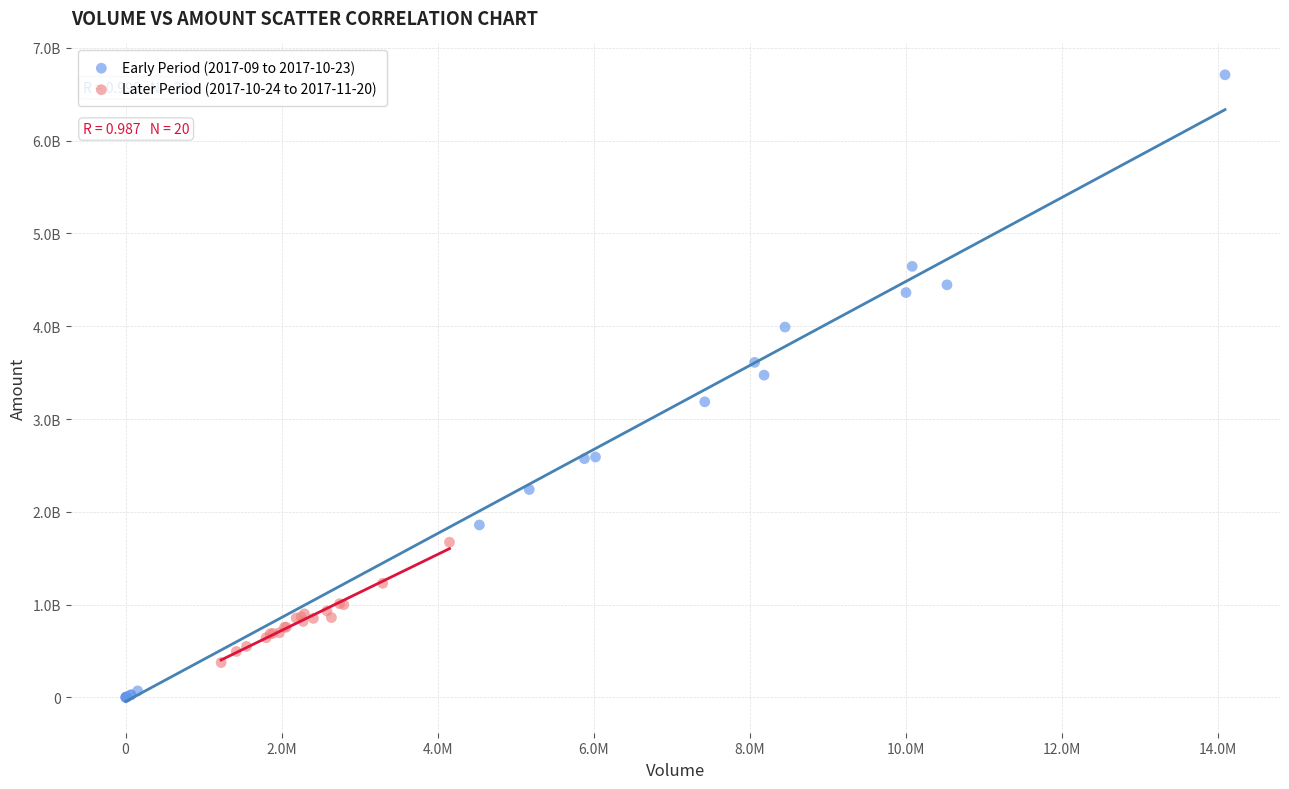

Which series reaches the minimum Y coordinate?

Early Period (2017-09 to 2017-10-23)